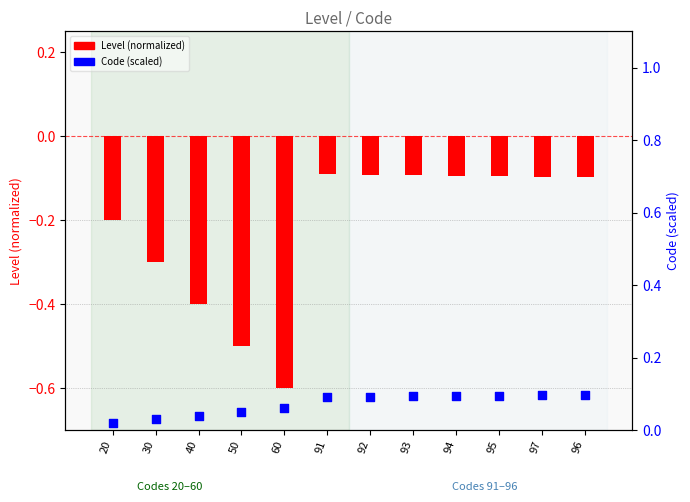

Is the value of Level (normalized) at 60 greater than the value of Code (scaled) at 96?

No